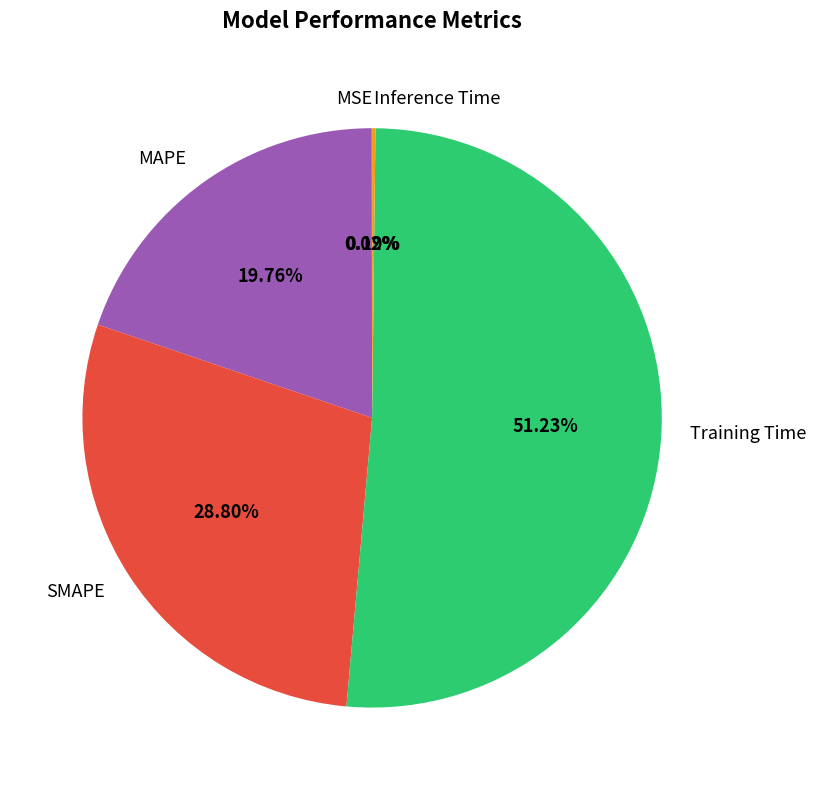

To the nearest percent, what percentage of the pie is Training Time?

51%